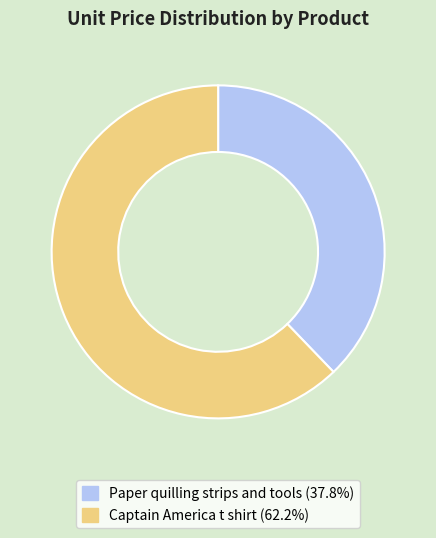

Is Paper quilling strips and tools the majority of the pie?

No